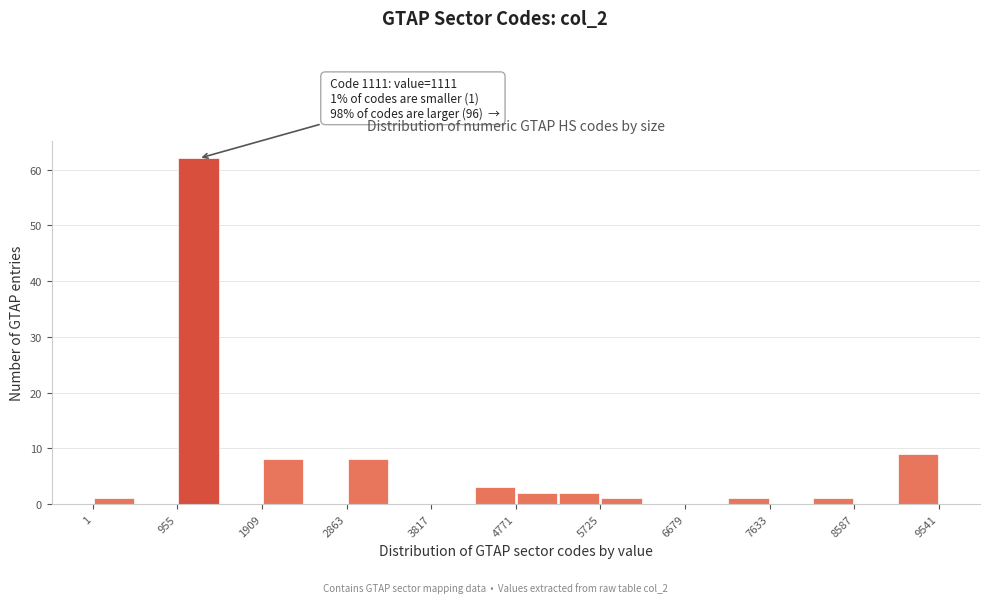

Over which range of the x-axis is the bar tallest?

1000 to 1400